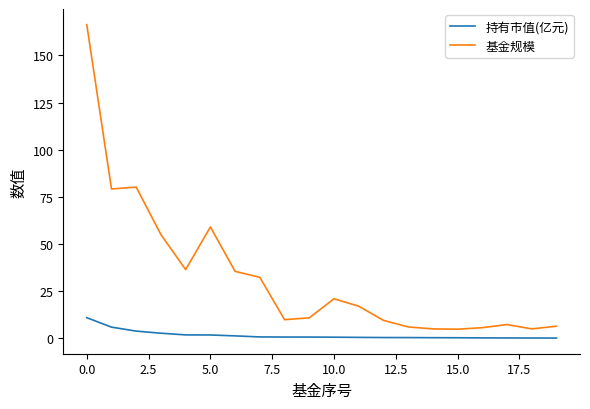

Which series has the largest total across all categories?

基金规模